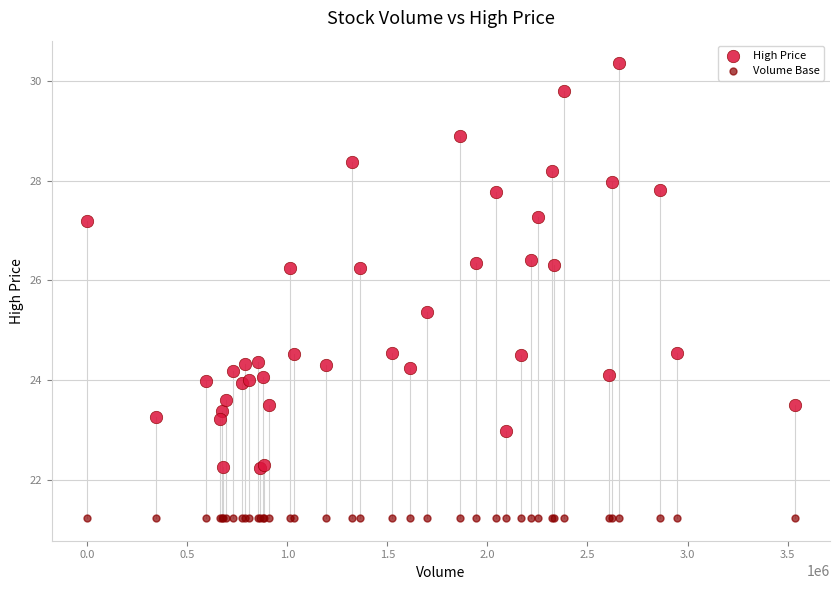

Which series reaches the maximum Y coordinate?

High Price